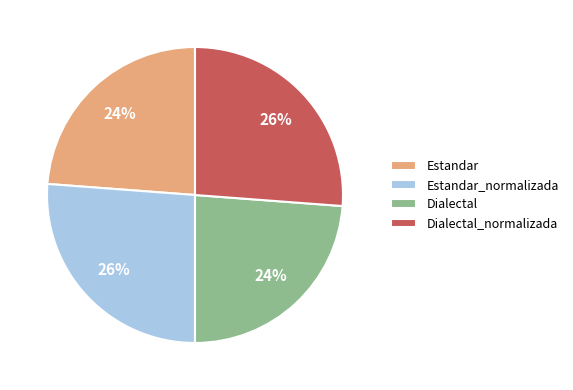

To the nearest percent, what percentage of the pie is Estandar_normalizada?

26%